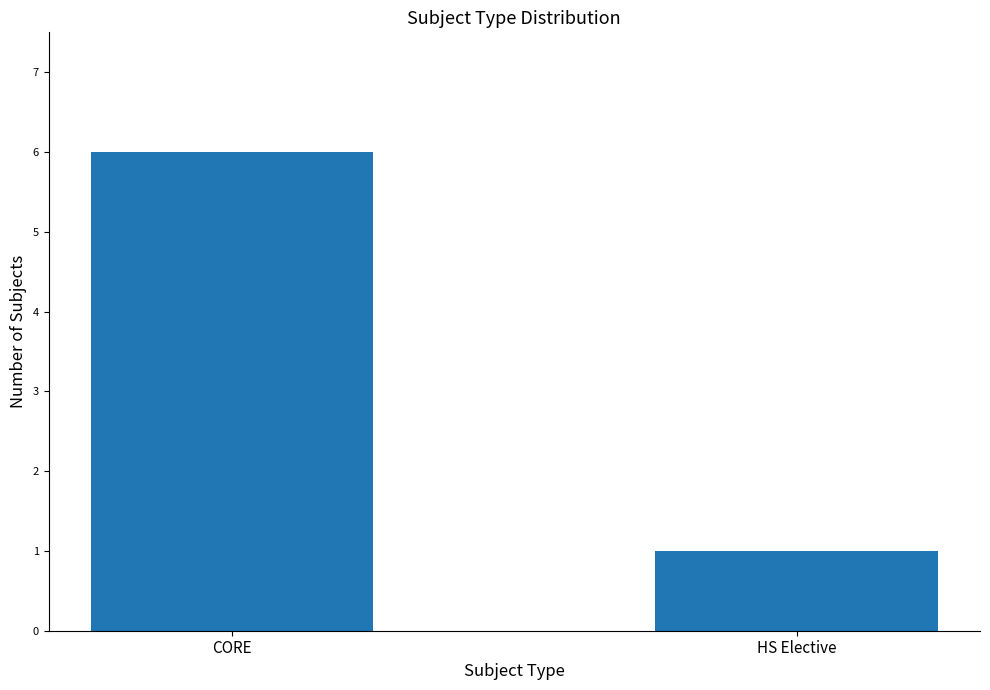

At which label is the value closest to 3?

HS Elective